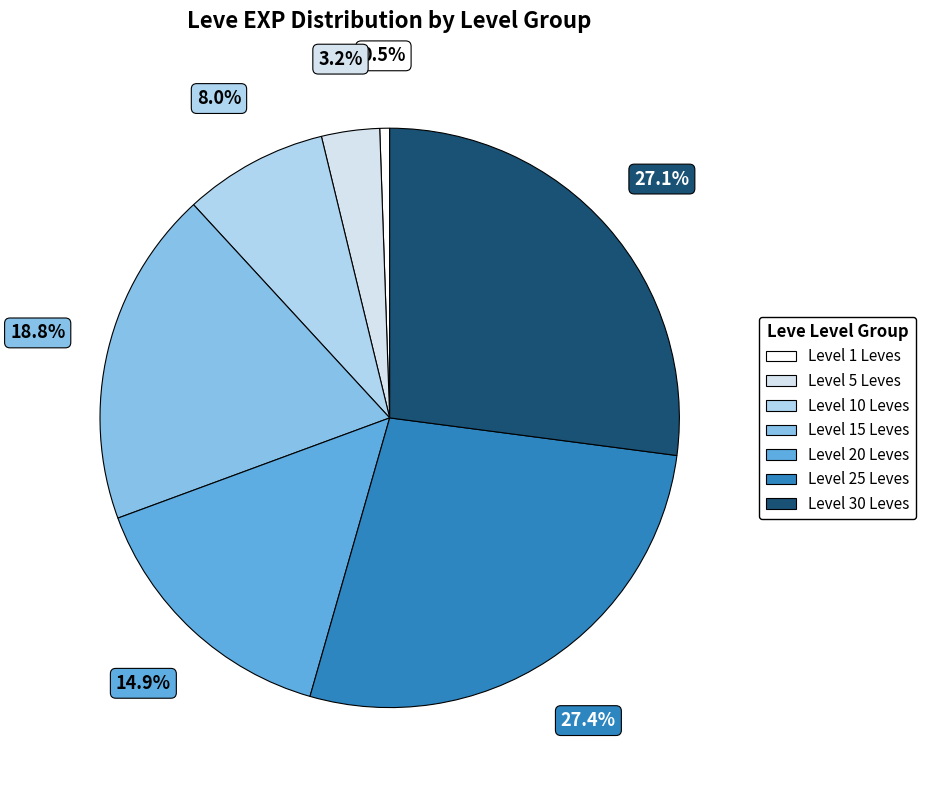

Does any single category account for the majority?

No